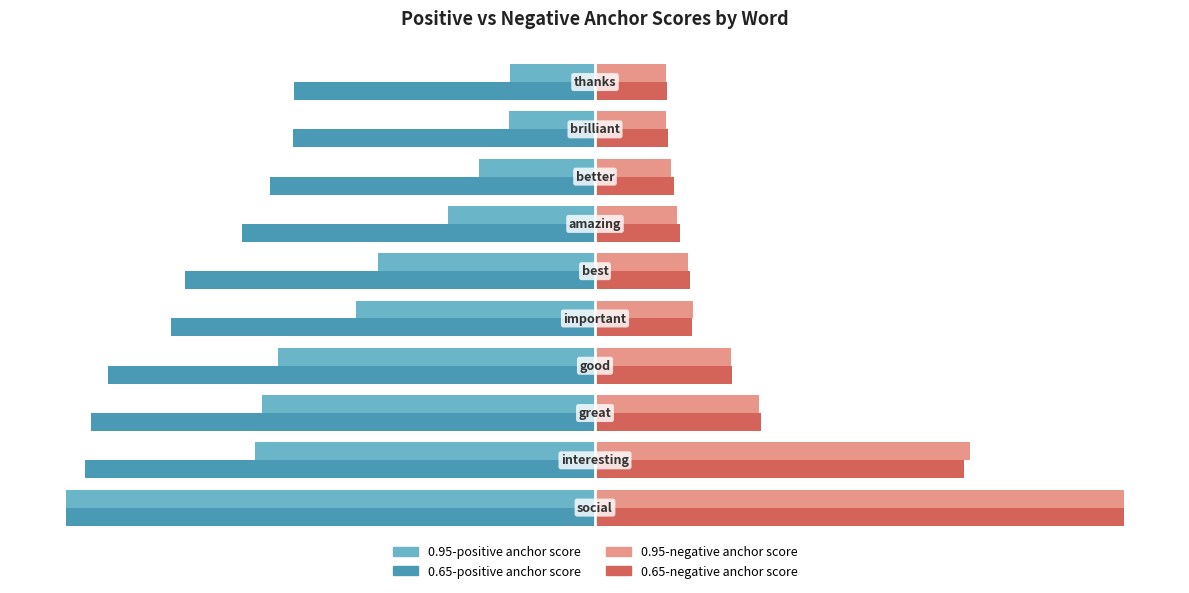

What are all the series names shown in the legend?

0.95-positive anchor score, 0.65-positive anchor score, 0.95-negative anchor score, 0.65-negative anchor score